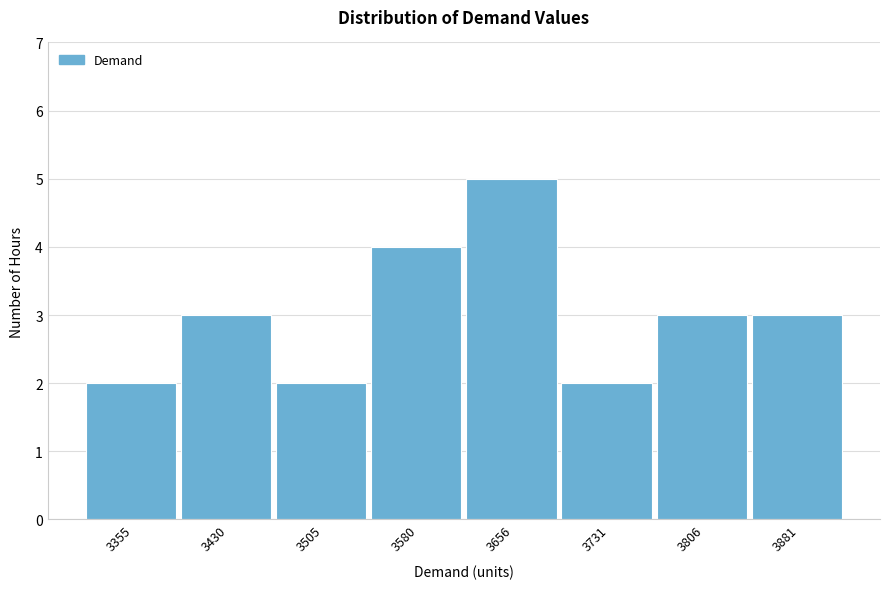

Reading left to right, transcribe all the data shown in this chart.

2	3	2	4	5	2	3	3